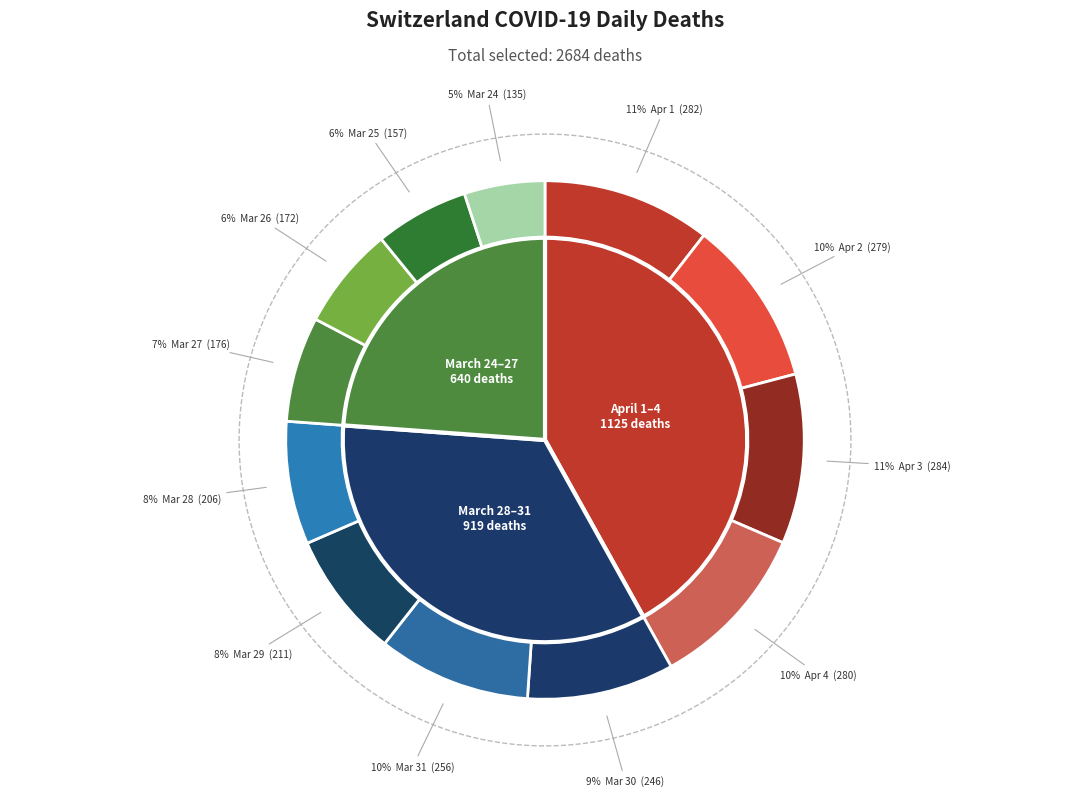

How many slices are in this pie chart?

12